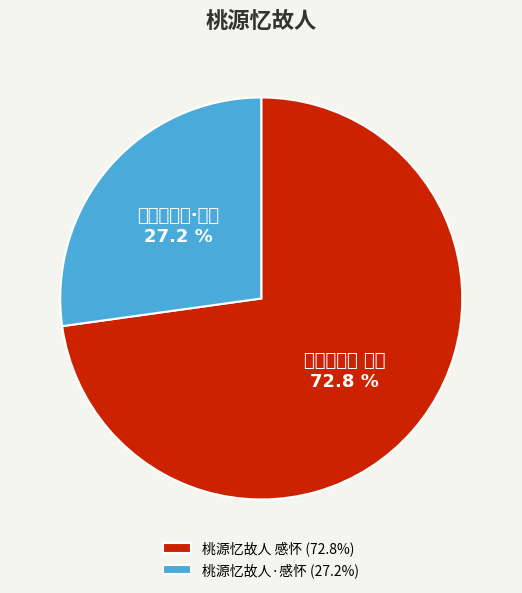

What is the majority slice?

桃源忆故人 感怀